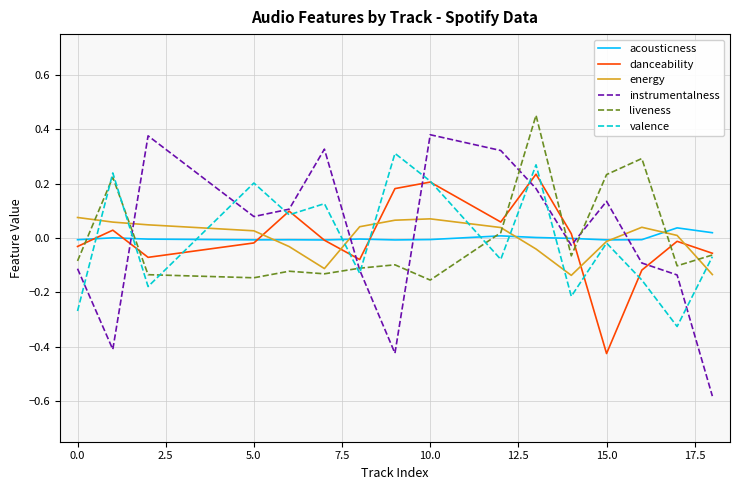

Which series has the largest range (max minus min)?

instrumentalness